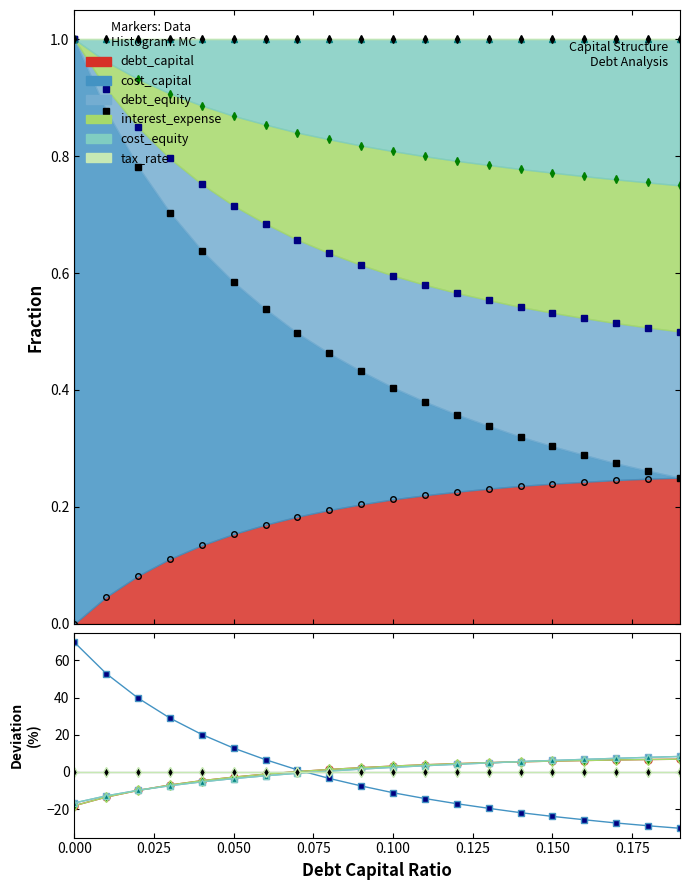

At how many categories does at least one series exceed 2?

18